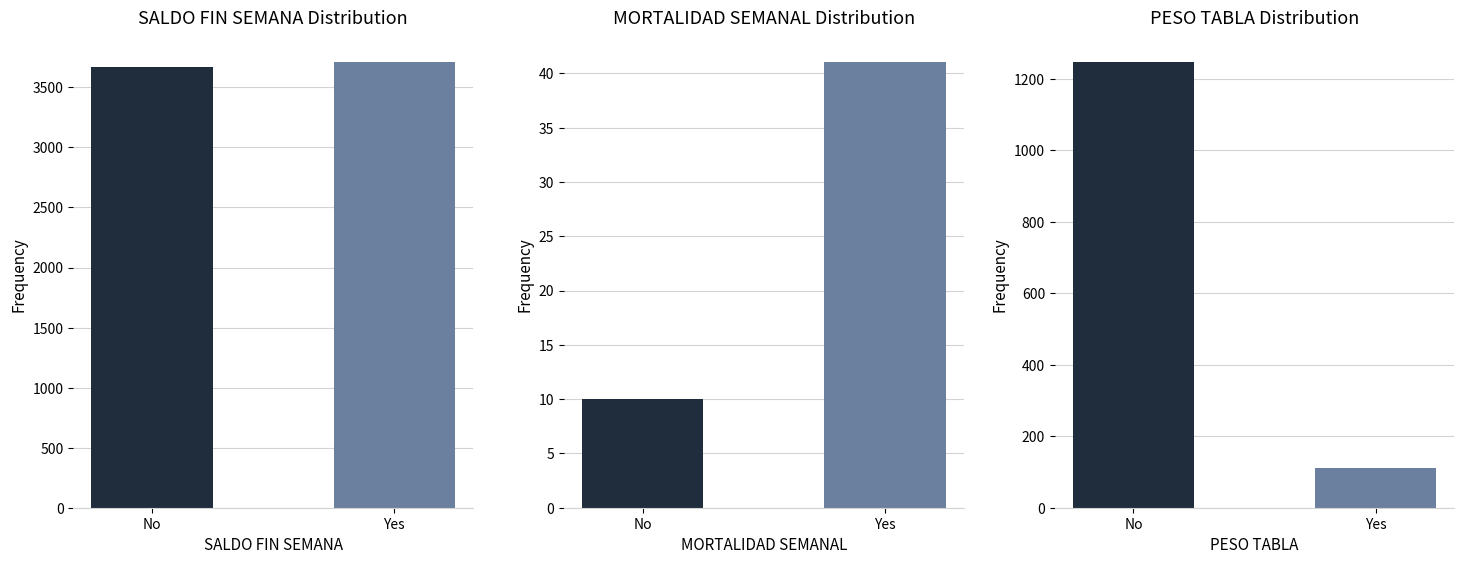

What is the sum of the PESO TABLA values at Yes and No?

1355